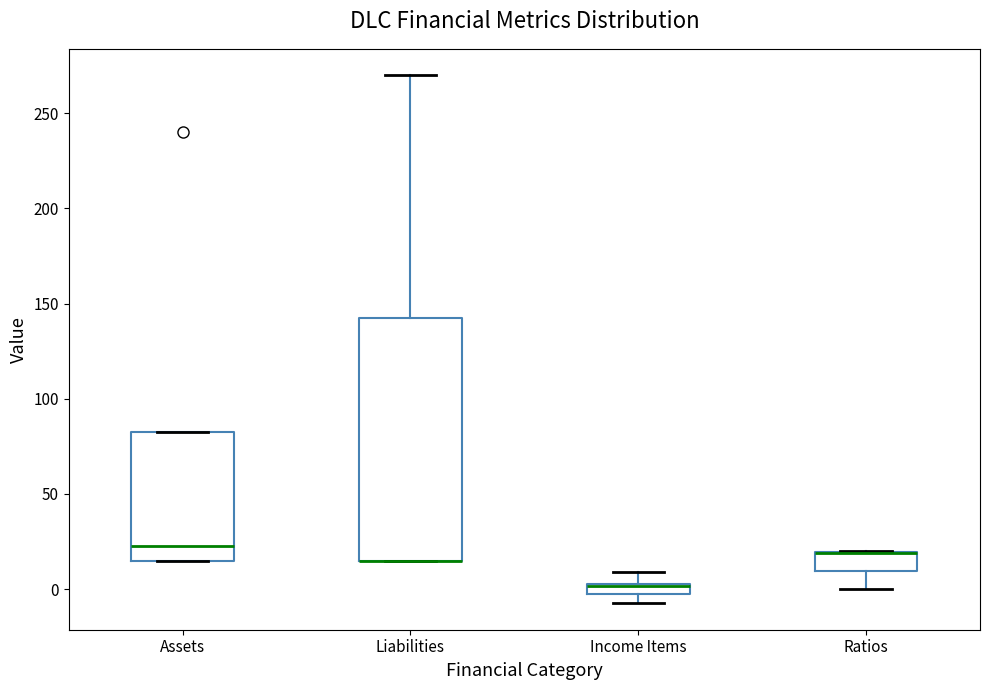

Comparing the boxes themselves (not the whiskers), which one is the tallest?

Liabilities